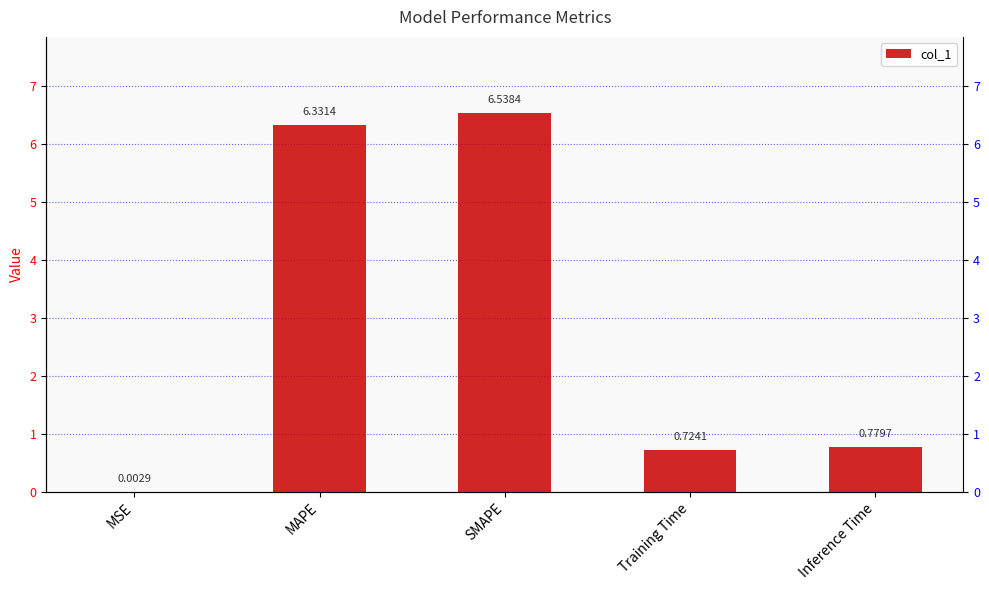

At which label is the value closest to 3?

Inference Time